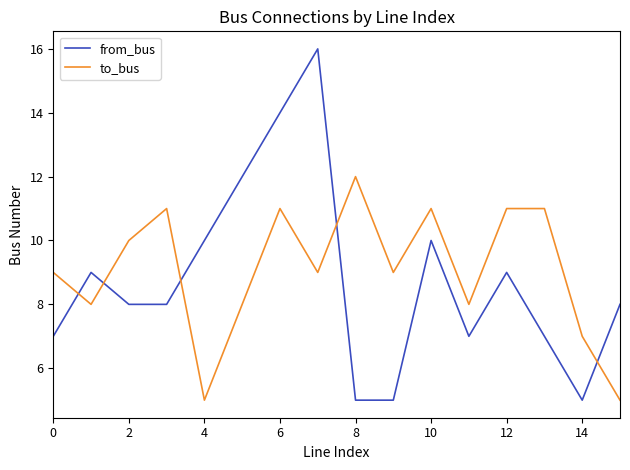

Rank the series by their maximum value, from lowest to highest.

to_bus, from_bus